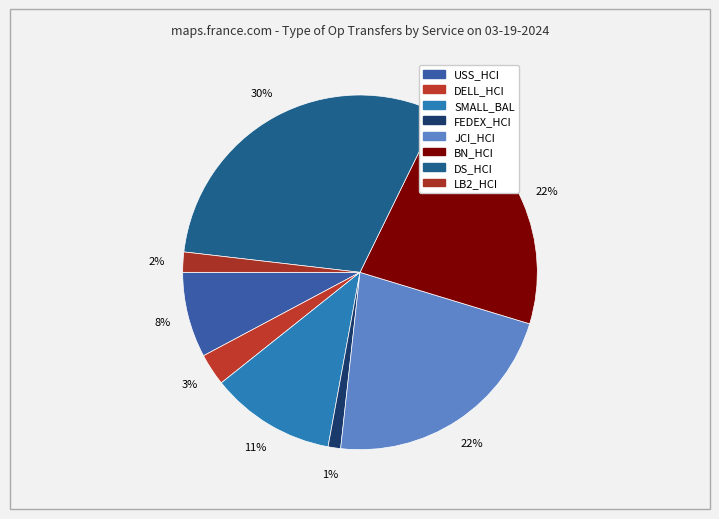

How many slices are in this pie chart?

8